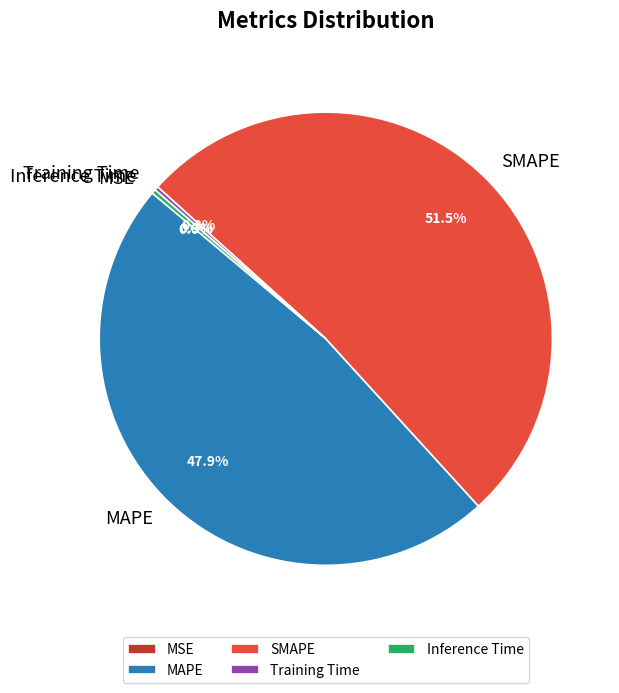

What percentage do SMAPE and MAPE together represent?

99.4%